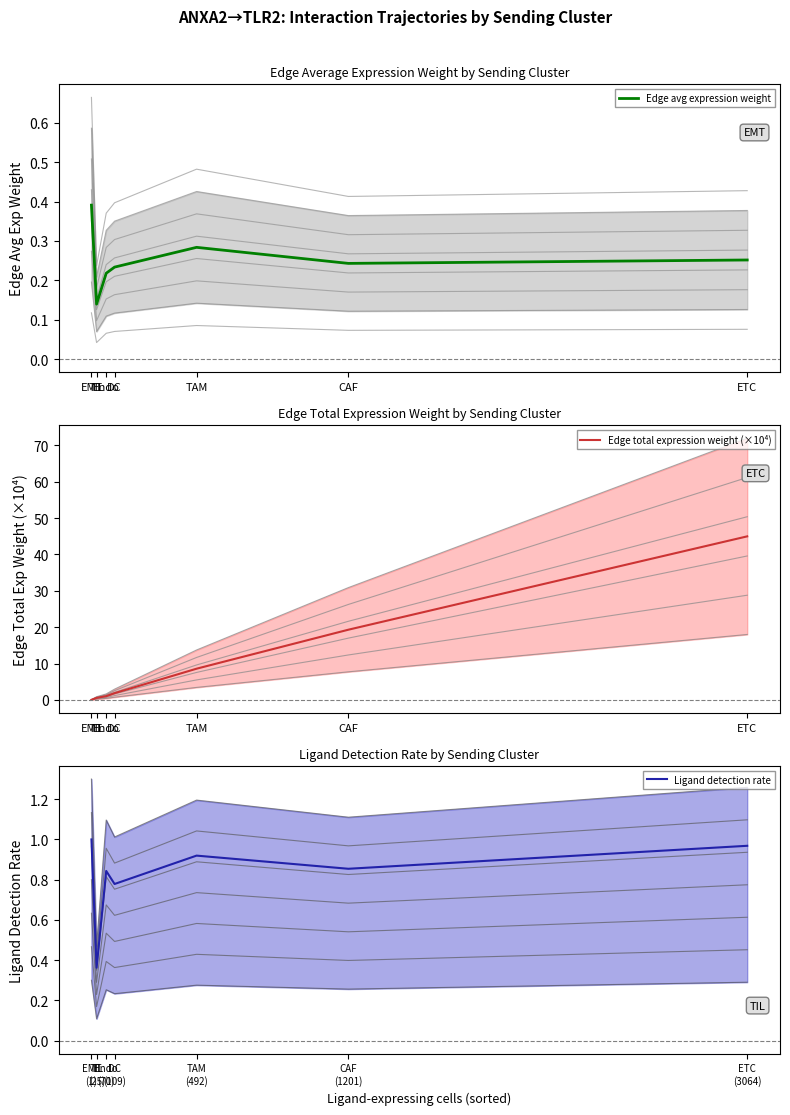

Reading right to left, extract all data points from this chart.

Edge avg expression weight: 0.3	0.2	0.3	0.2	0.2	0.1	0.4
Edge total expression weight (×10⁴): 45.0	19.3	8.6	1.8	1.0	0.5	0.0
Ligand detection rate: 1.0	0.9	0.9	0.8	0.8	0.4	1.0